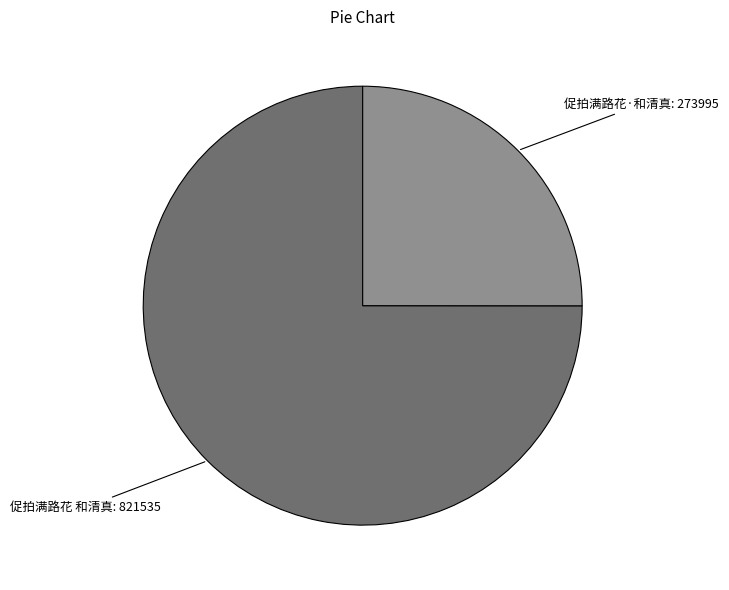

Is there a majority slice in this chart?

Yes